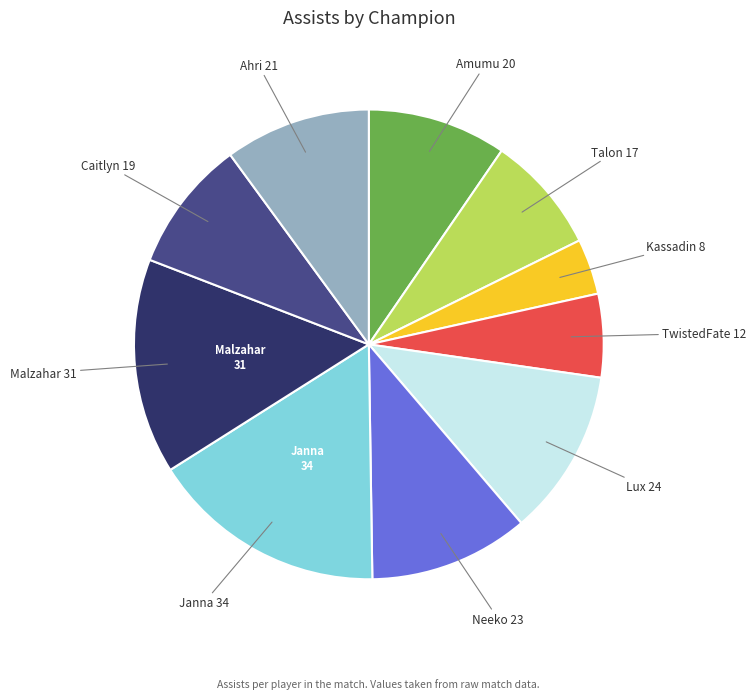

Does any single category account for the majority?

No